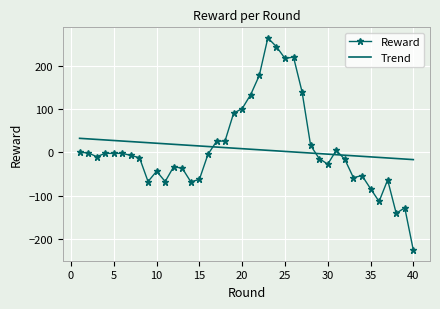

What is the lowest value of the Reward series?

-226.3